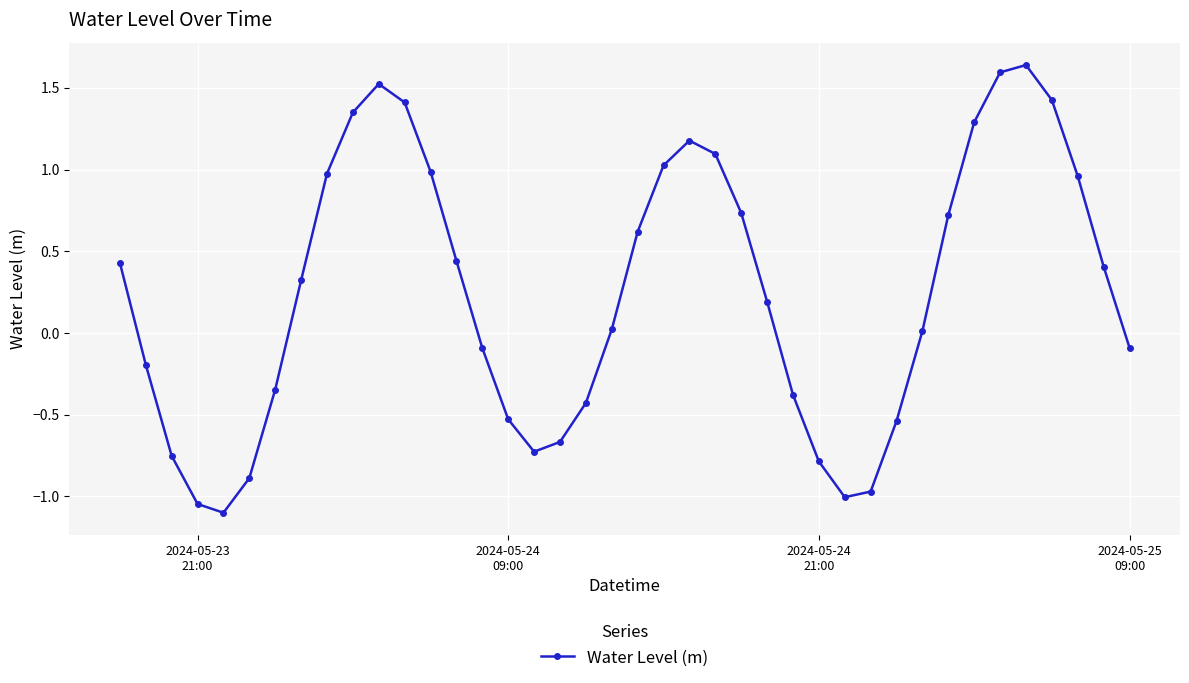

What is the difference between the second highest and second lowest values?

2.6